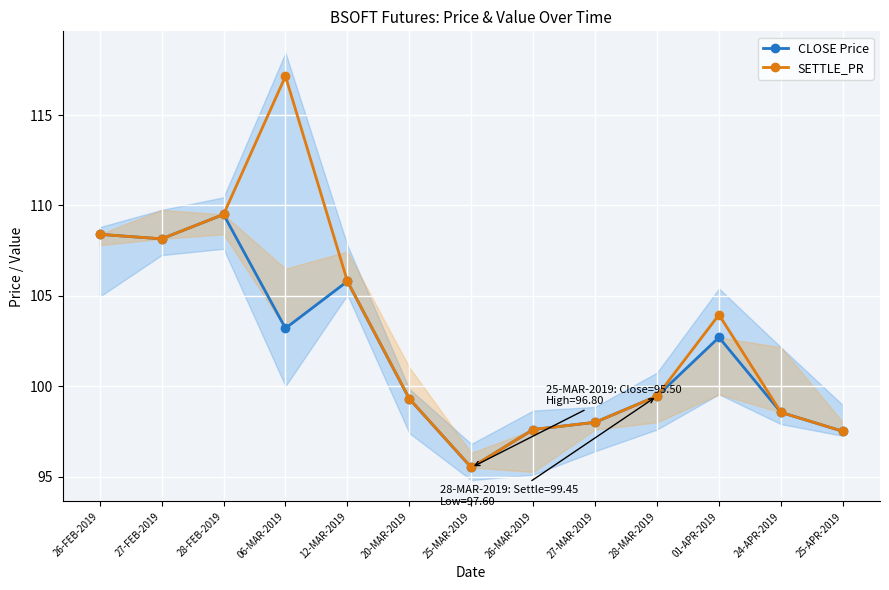

Which has a higher value, 25-MAR-2019 or 24-APR-2019?

24-APR-2019